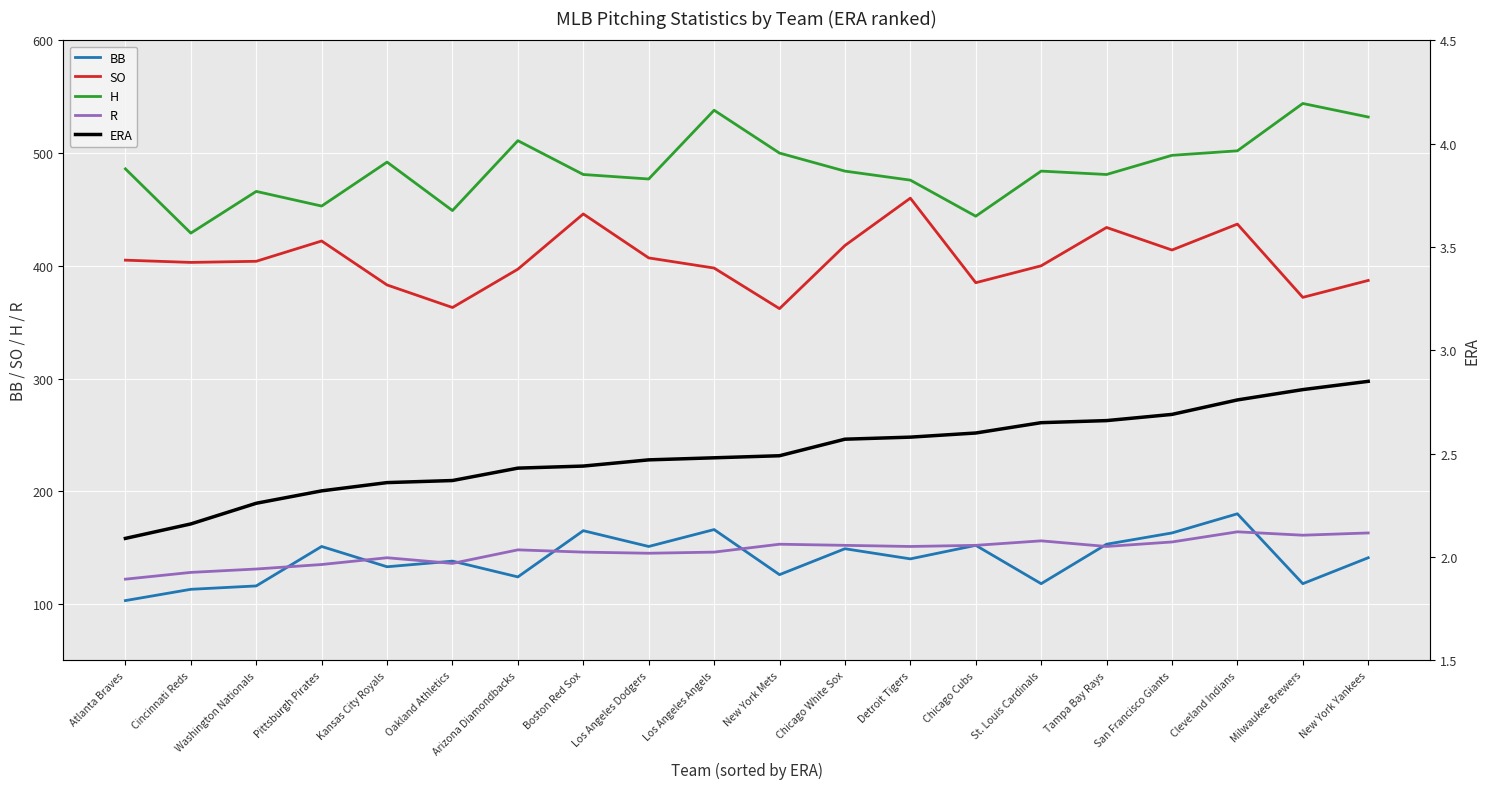

What is the label of the 16th point from the left?

Tampa Bay Rays